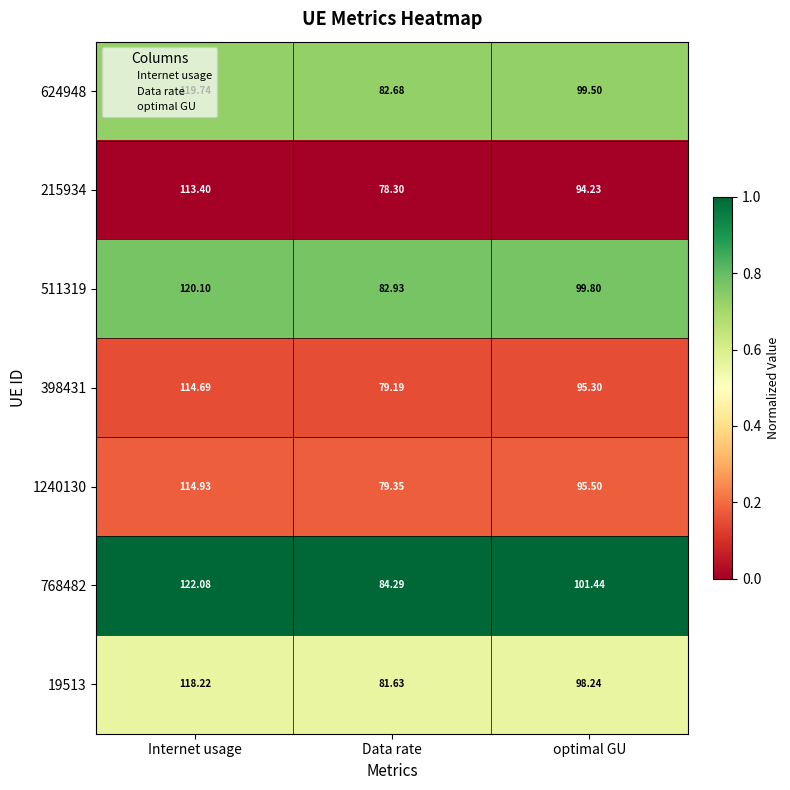

List the labels in order of 624948 value, largest first.

Internet usage, optimal GU, Data rate